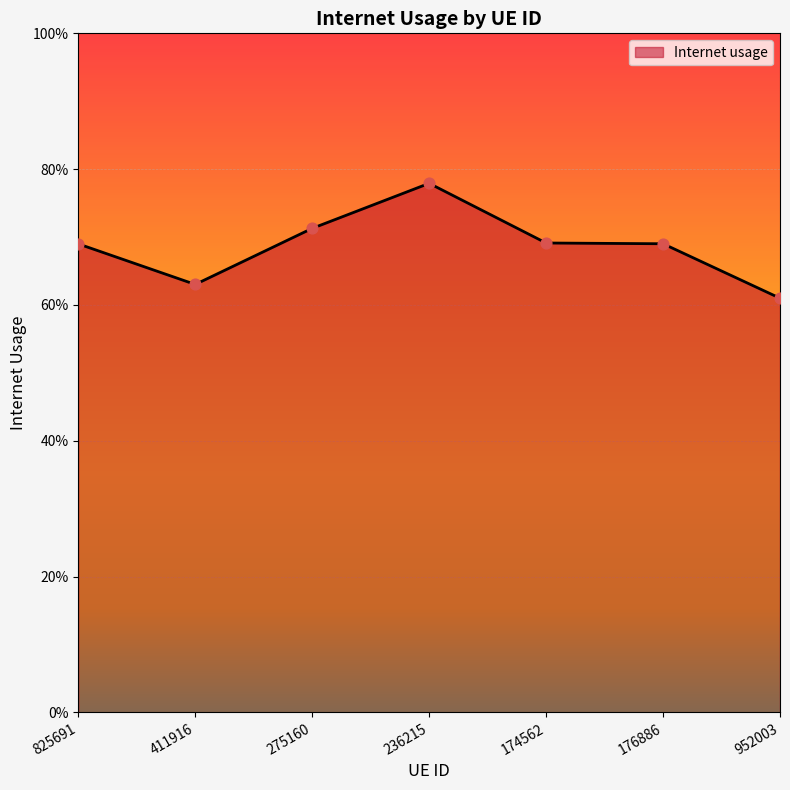

What is the change in value from 174562 to 952003?

-0.1